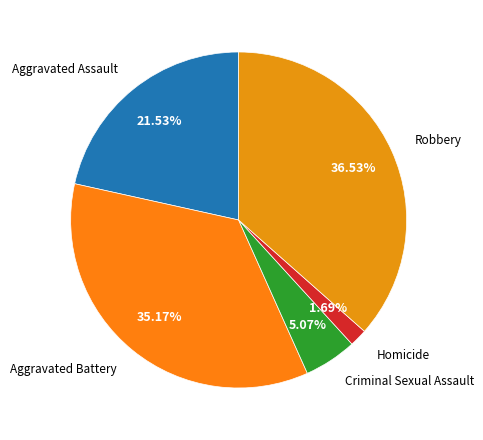

To the nearest percent, what is the difference between the largest and smallest slice percentages?

35%